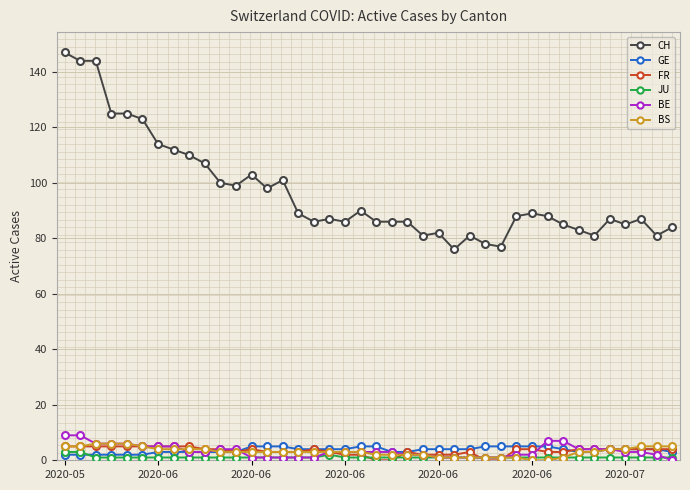

True or false: CH has more than 2 interior local peaks.

True